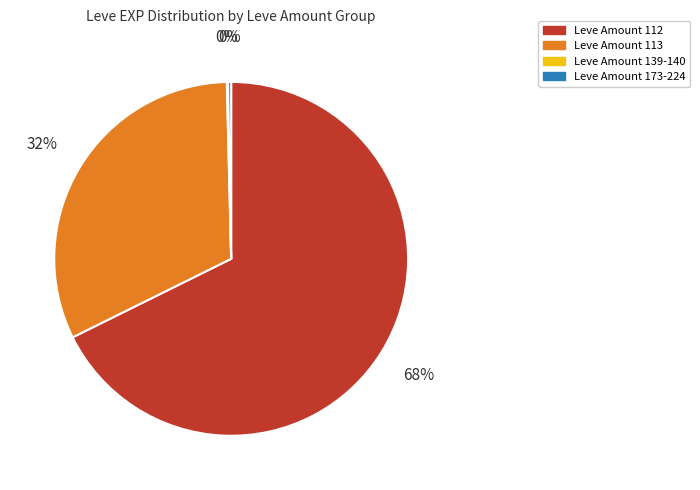

Between Leve Amount 112 and Leve Amount 113, which is larger?

Leve Amount 112